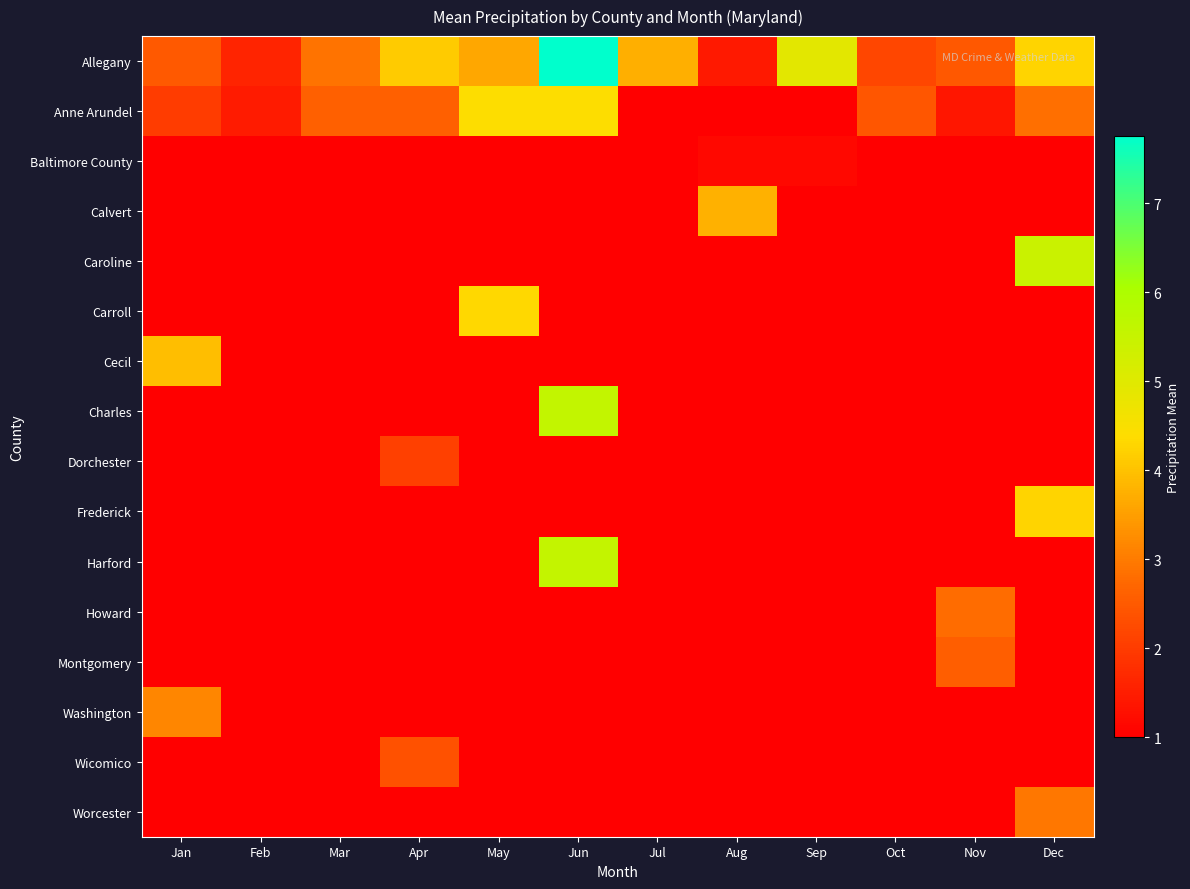

What is the total value across all series at Dec?

30.8